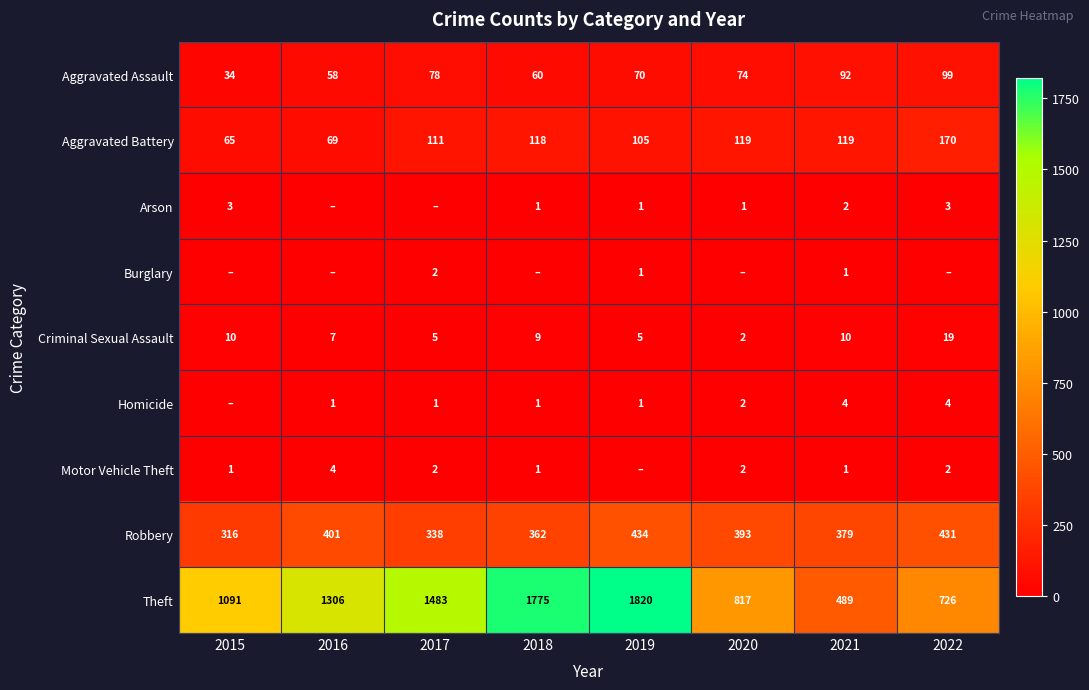

At which category is the sum across all series the highest?

2019